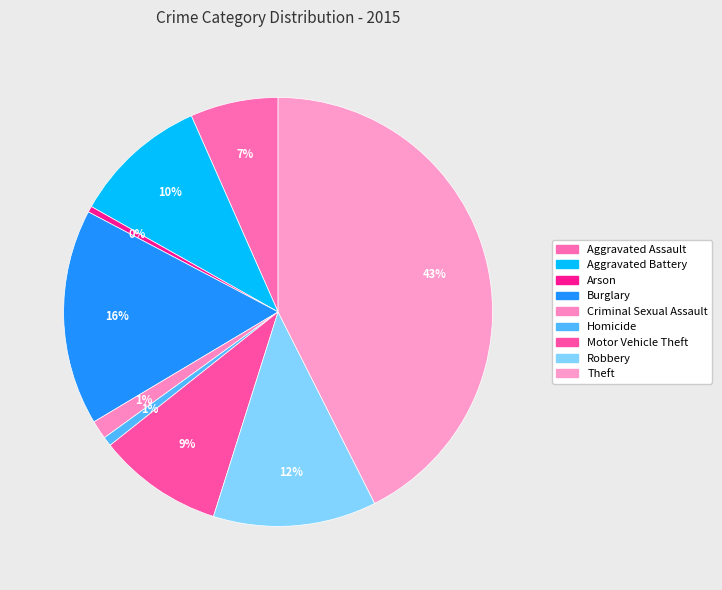

What percentage is the Aggravated Assault slice, to the nearest percent?

7%